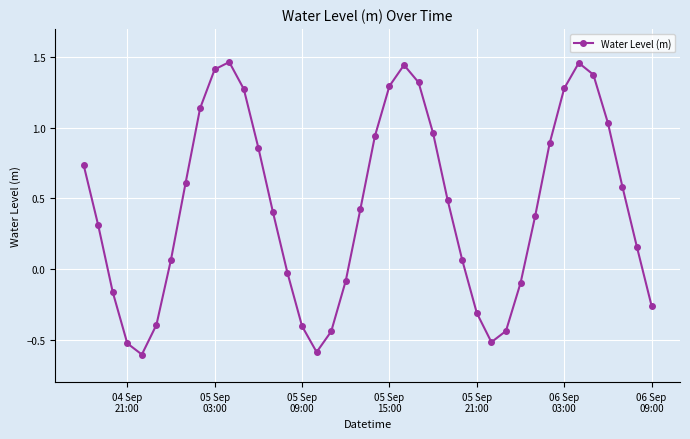

How many points are higher than both their immediate neighbors (excluding endpoints)?

3